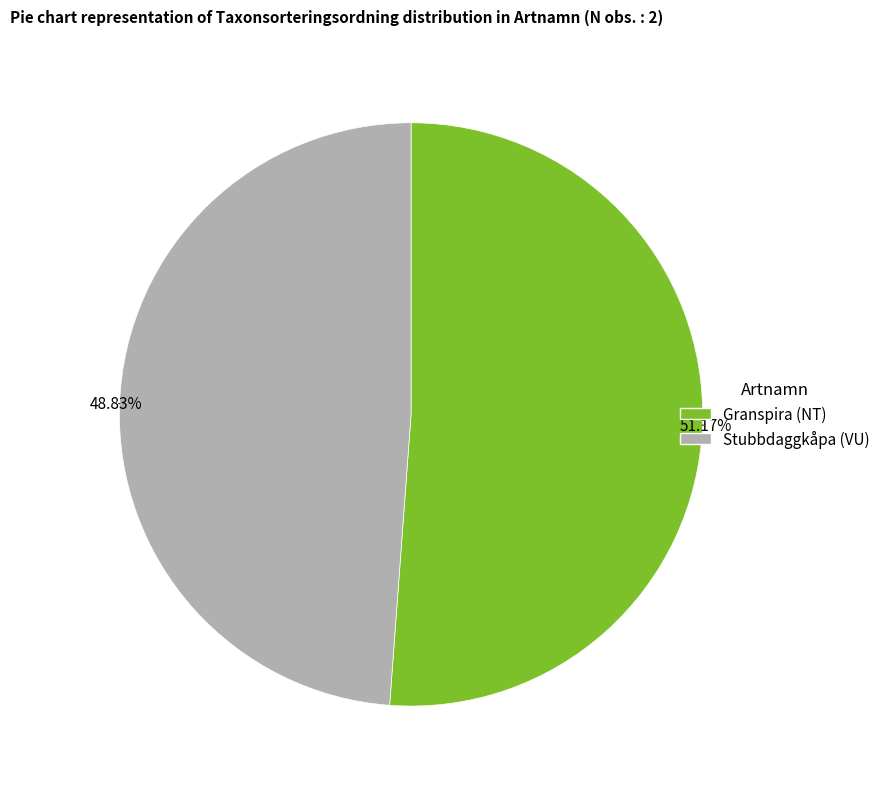

To the nearest percent, what is the average slice percentage?

50%